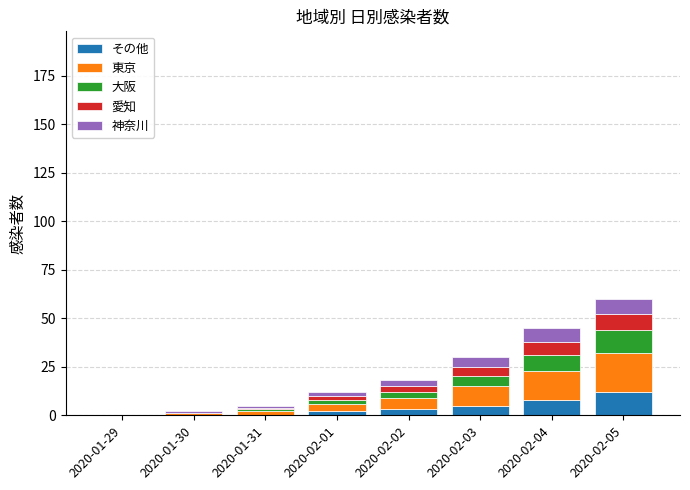

What is the total value across all series at 2020-02-05?

60